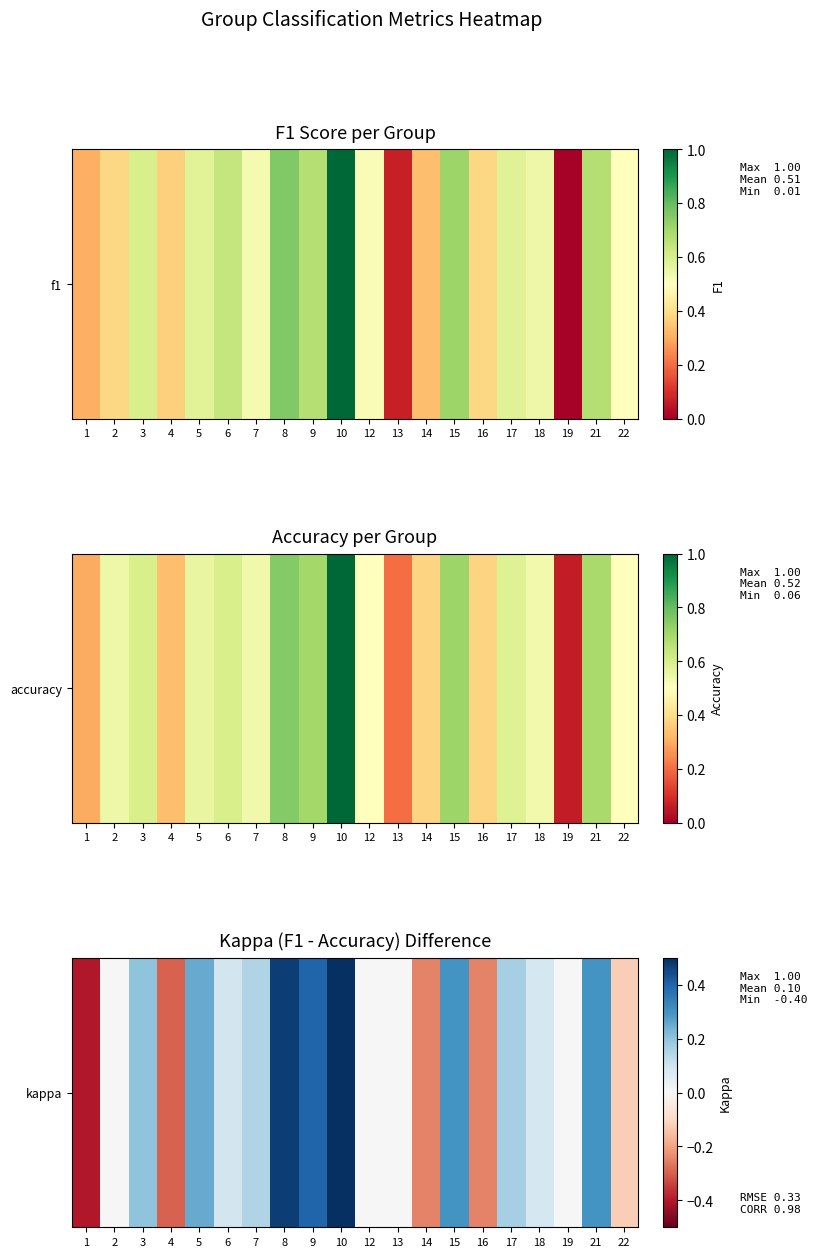

The chart shows a value of -0.1 at 22. True or false?

True